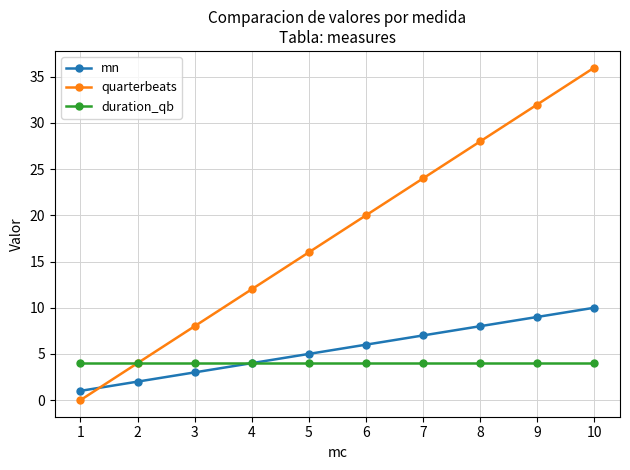

Rank the categories by quarterbeats value from highest to lowest.

10, 9, 8, 7, 6, 5, 4, 3, 2, 1